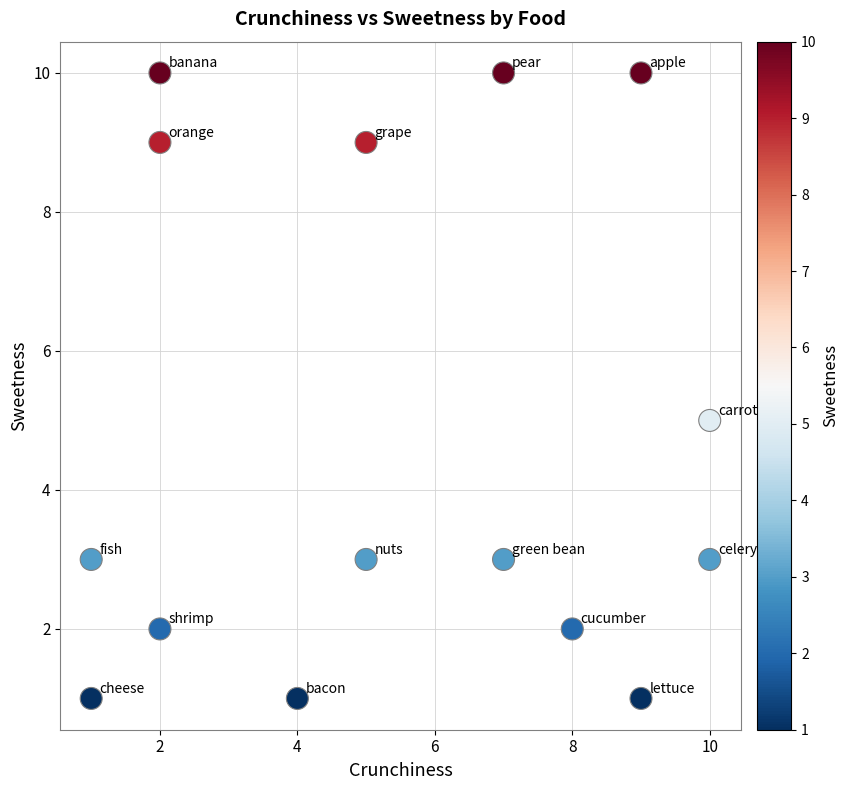

What is the range of X values (max minus min)?

9